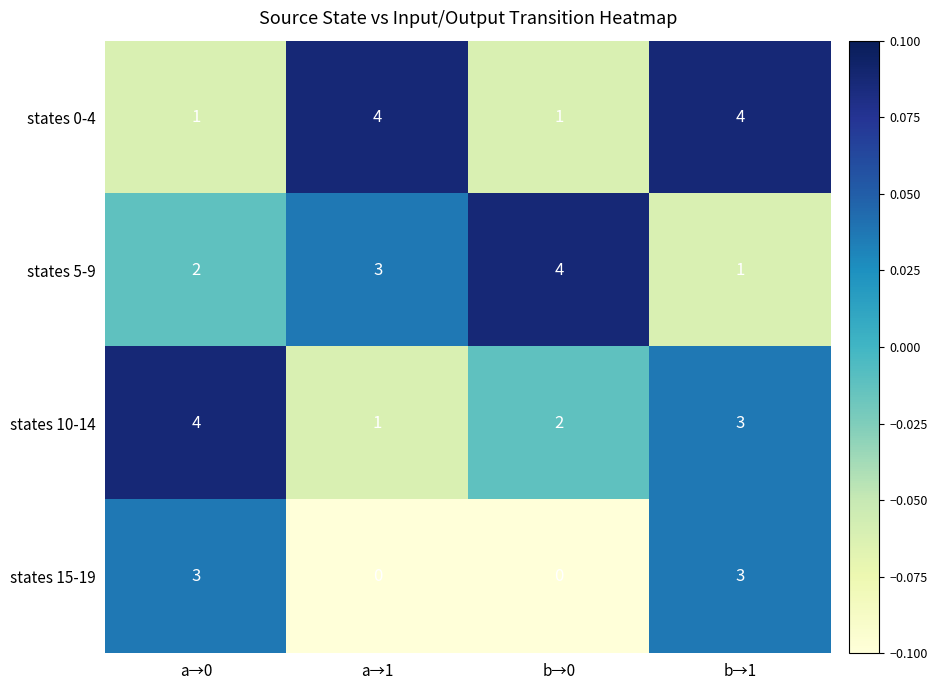

What is the total value across all series at b→0?

7